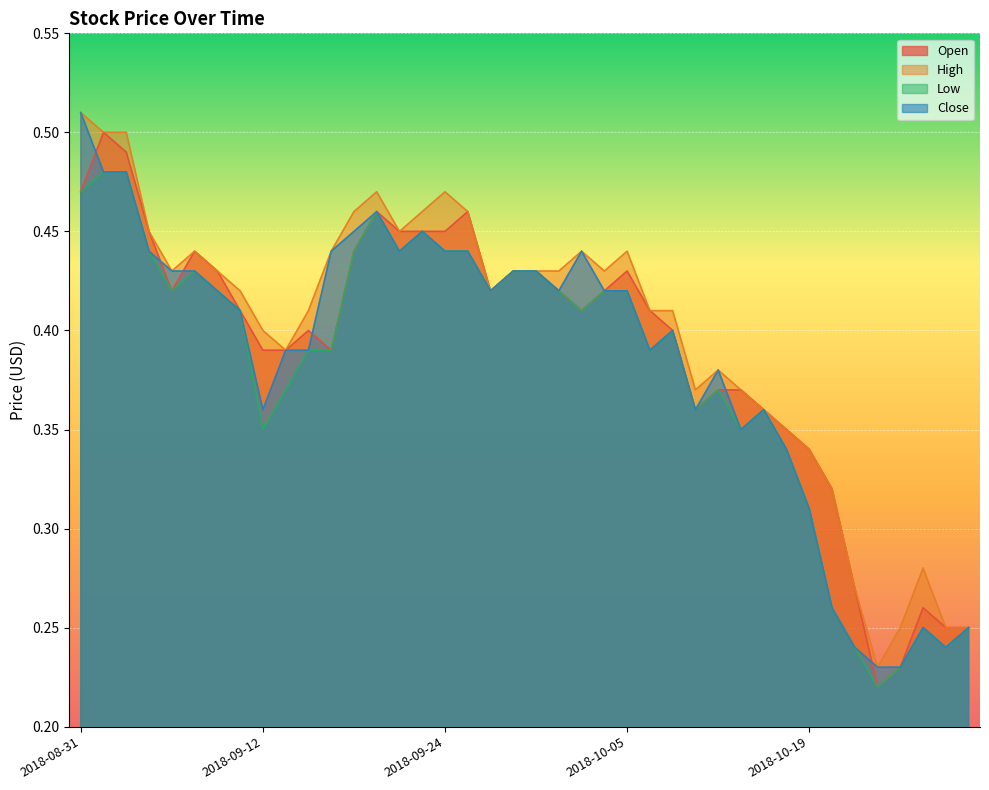

Rank the categories by Close value from highest to lowest.

2018-08-31, 2018-09-03, 2018-09-04, 2018-09-19, 2018-09-18, 2018-09-21, 2018-09-05, 2018-09-17, 2018-09-20, 2018-09-24, 2018-09-25, 2018-10-03, 2018-09-06, 2018-09-07, 2018-09-28, 2018-10-01, 2018-09-10, 2018-09-27, 2018-10-02, 2018-10-04, 2018-10-05, 2018-09-11, 2018-10-09, 2018-09-13, 2018-09-14, 2018-10-08, 2018-10-12, 2018-09-12, 2018-10-11, 2018-10-17, 2018-10-16, 2018-10-18, 2018-10-19, 2018-10-22, 2018-10-29, 2018-10-31, 2018-10-24, 2018-10-30, 2018-10-25, 2018-10-26